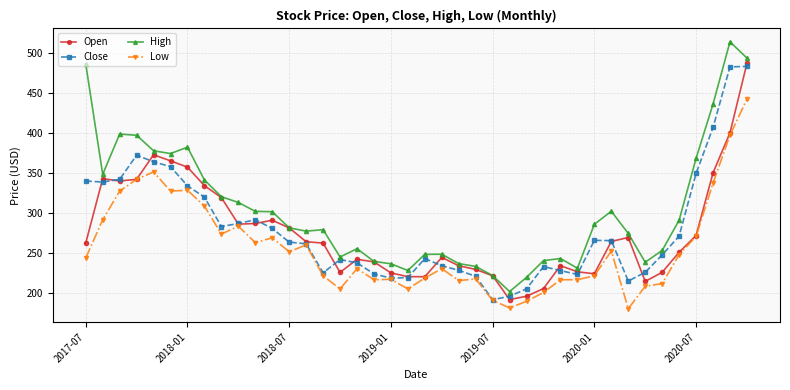

True or false: Low and High cross at least once.

False